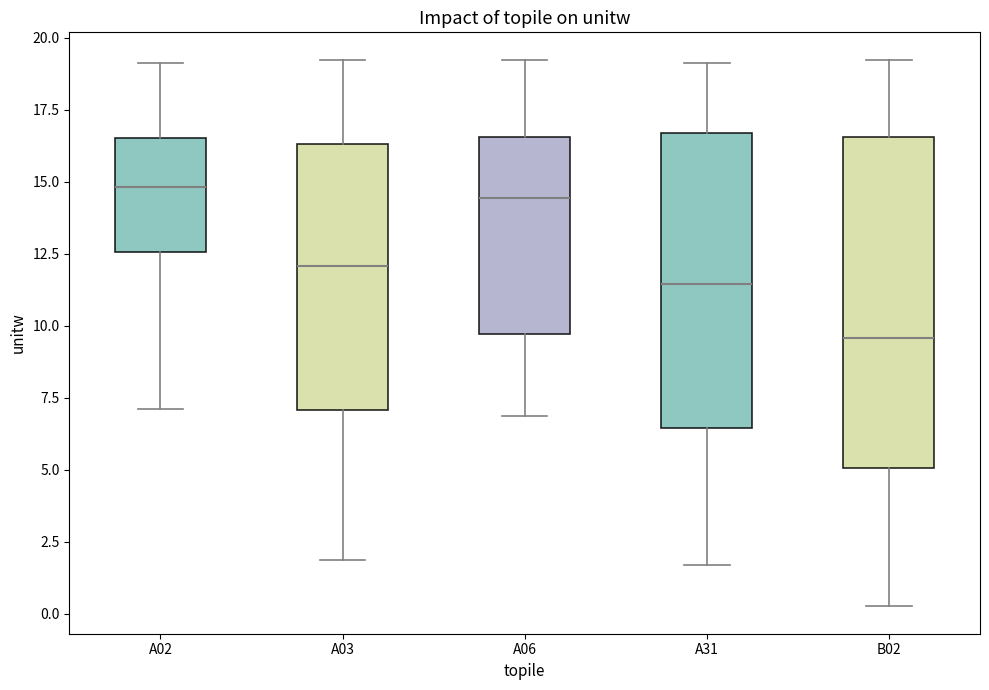

Which box is the tallest, from its lower edge to its upper edge?

B02